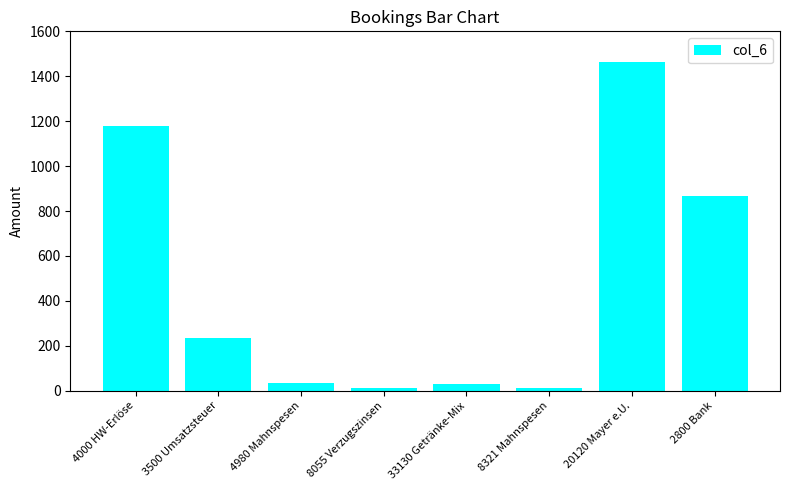

Between 4980 Mahnspesen and 20120 Mayer e.U., which is larger?

20120 Mayer e.U.